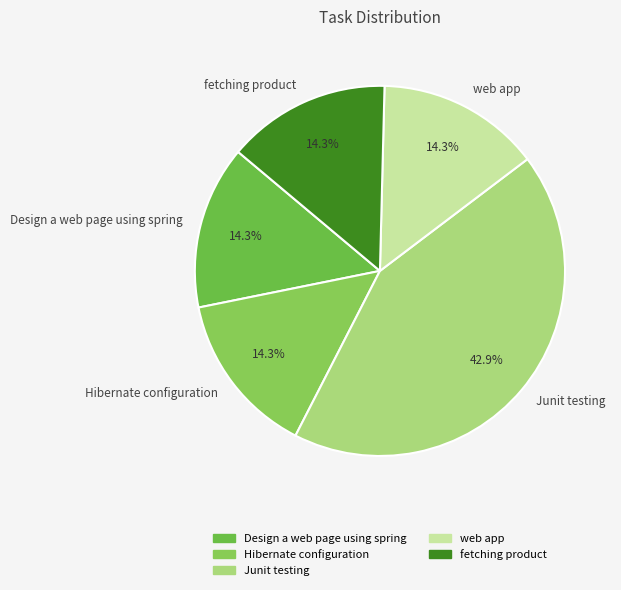

Which slice is the largest?

Junit testing